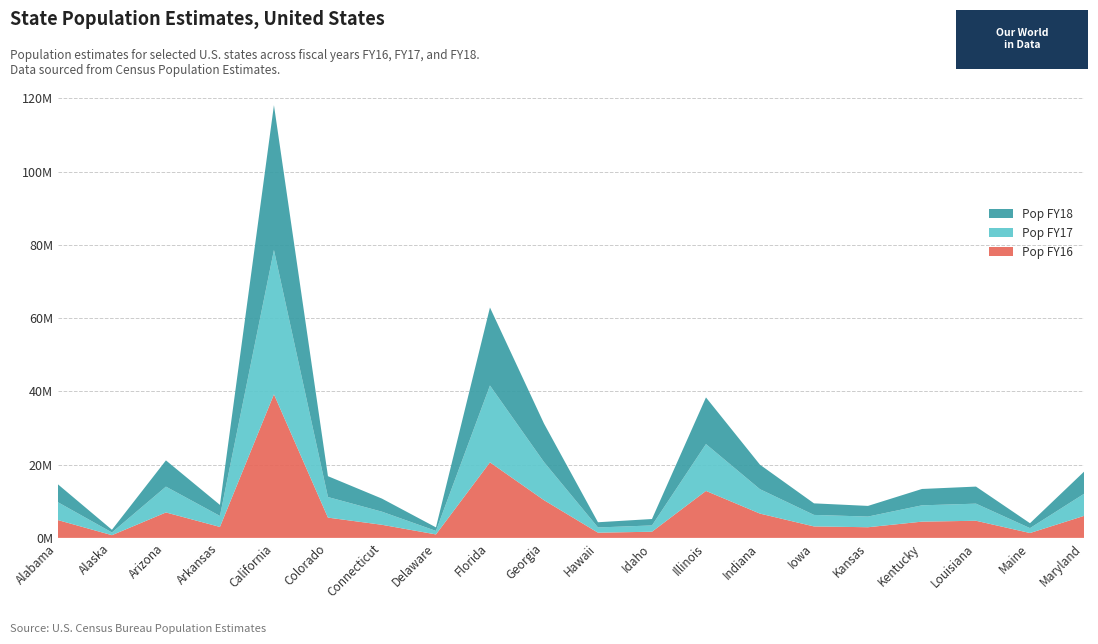

Reading right to left, transcribe all the data shown in this chart.

Pop FY16: 6004692	1331370	4678215	4438229	2911263	3131785	6633344	12826895	1682930	1428105	10304763	20629982	949216	3578674	5540921	39209127	2990410	6945452	741504	4864745
Pop FY17: 6024891	1335063	4670818	4453874	2910689	3143637	6660082	12786196	1718904	1424203	10413055	20976812	957078	3573880	5615902	39399349	3002997	7048876	739786	4875120
Pop FY18: 6042718	1338404	4659978	4468402	2911505	3156145	6691878	12741080	1754208	1420491	10519475	21299325	967171	3572665	5695564	39557045	3013825	7171646	737438	4887871